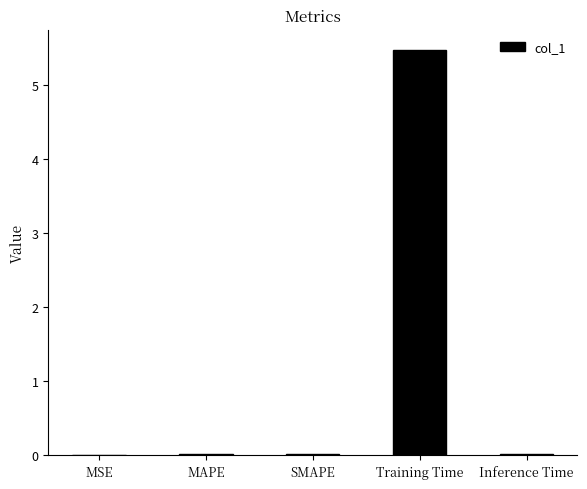

What is the greatest value displayed?

5.5